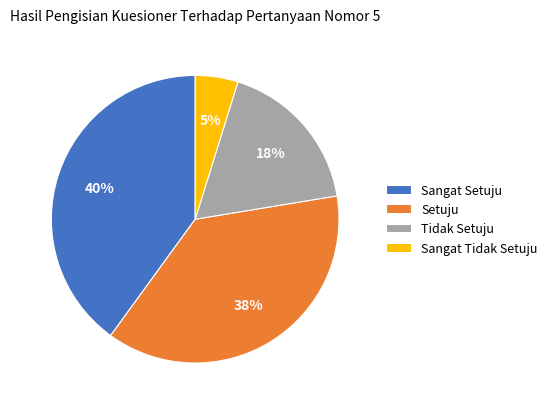

Does any single category account for the majority?

No